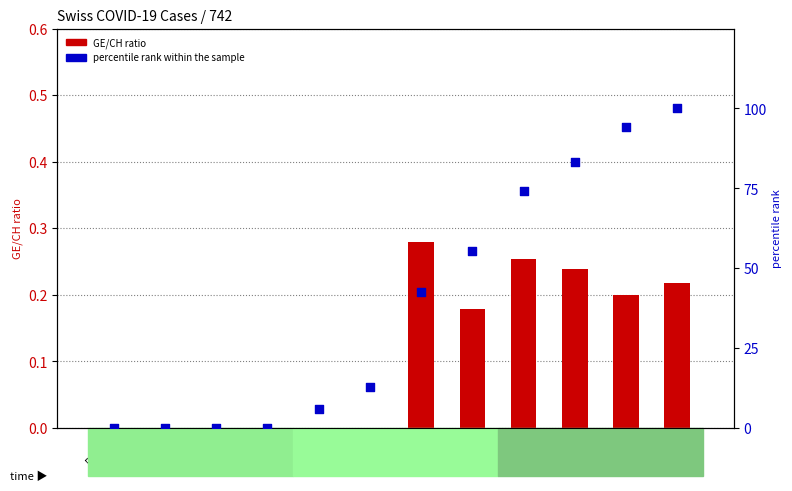

Which series has the widest spread of Y values?

percentile rank within the sample